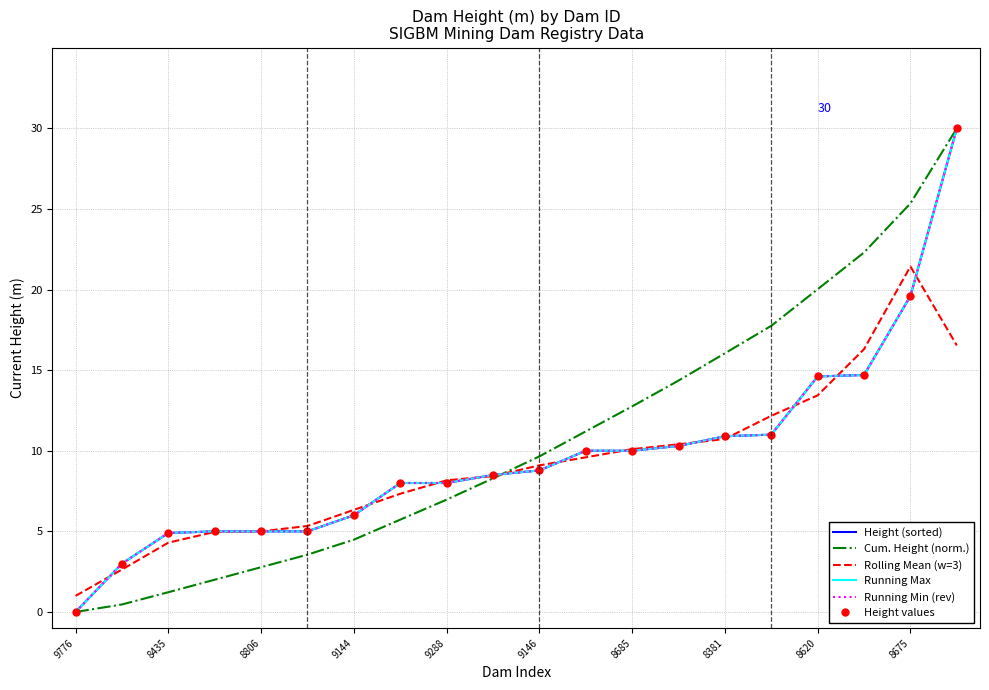

At which label does Height (sorted) reach its minimum?

9776